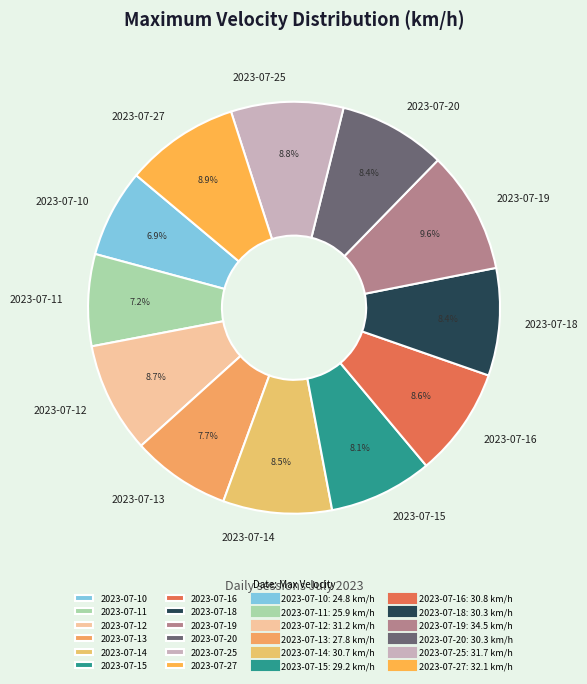

Do 2023-07-10 and 2023-07-16 together represent more than half of the pie?

No